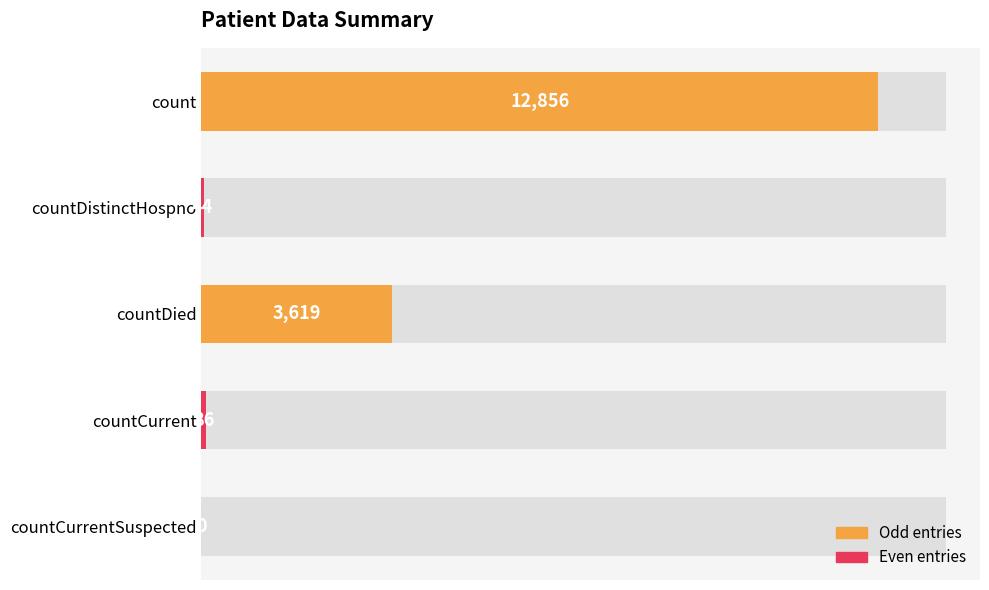

How many data points are above 86?

2